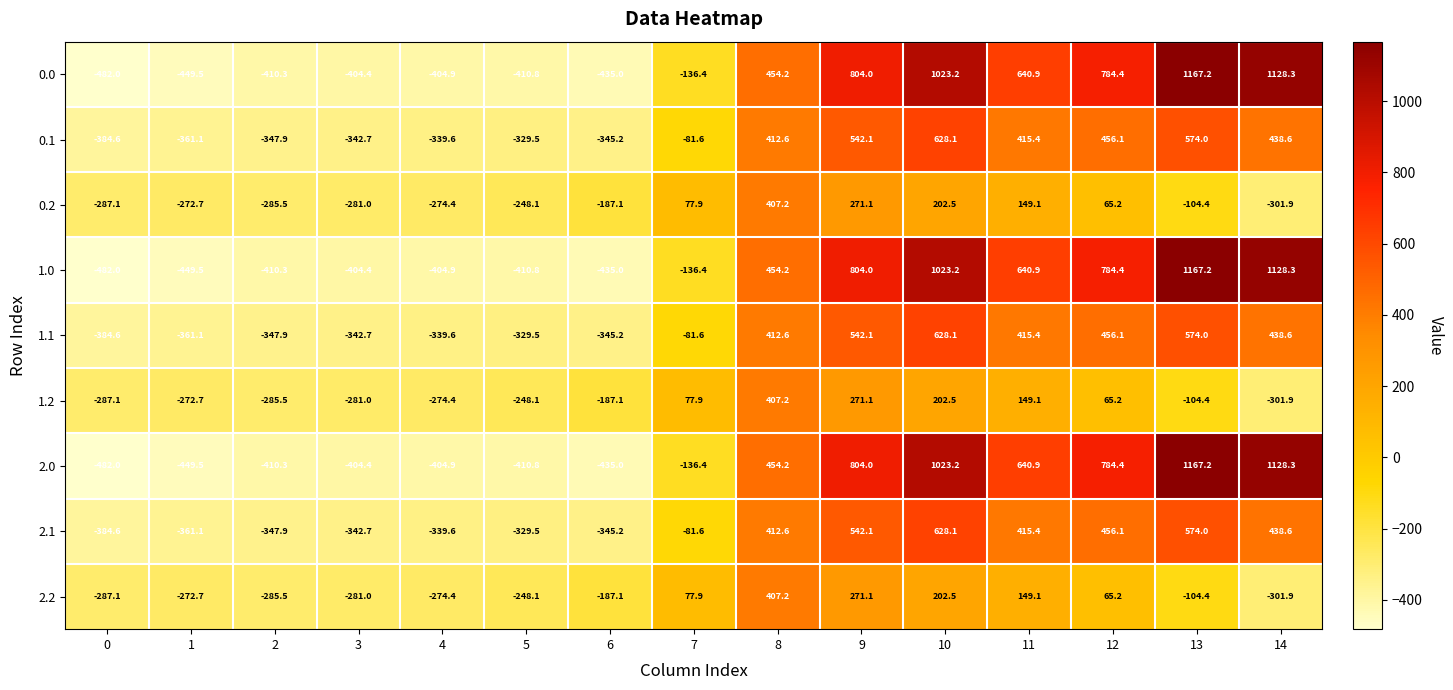

What is the difference between the highest and lowest values at 7?

214.3